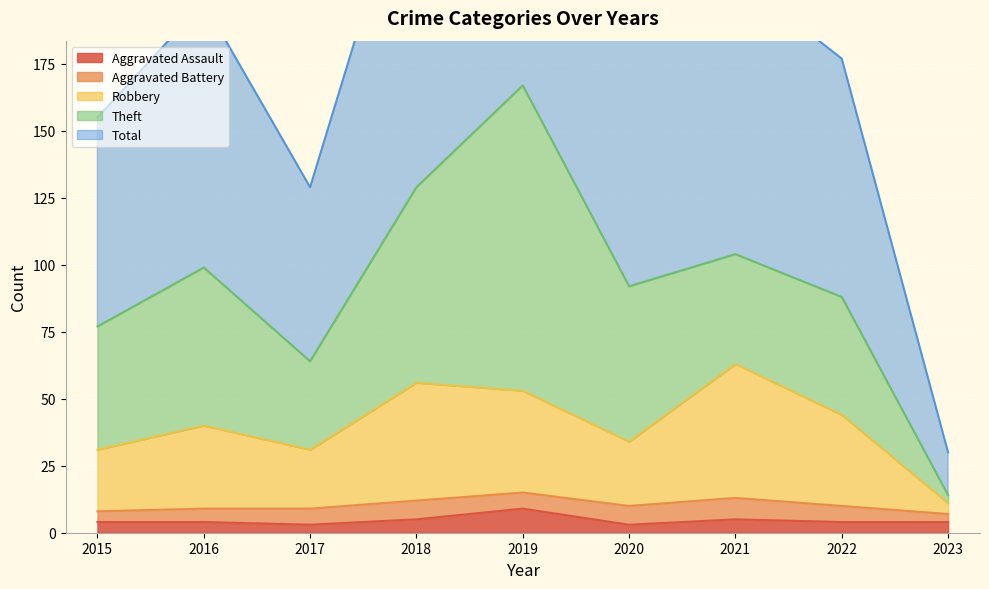

Is it true that Aggravated Assault equals 3 at 2017?

True